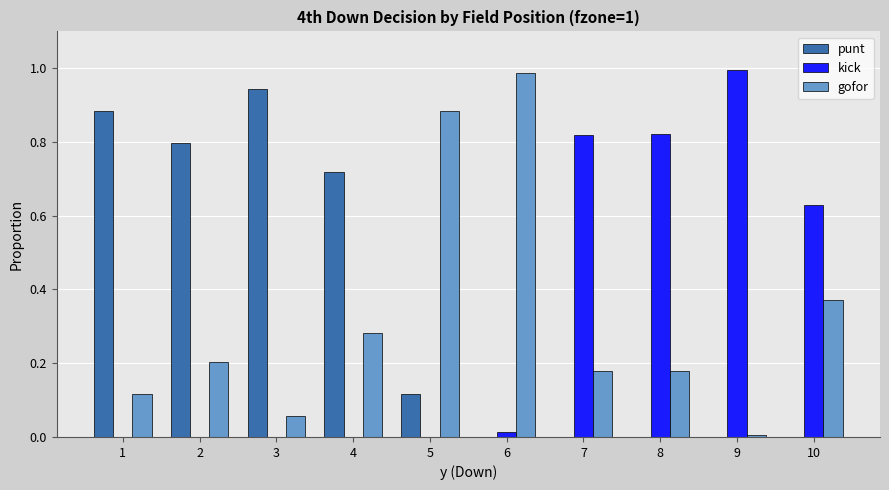

The value of punt at 2 is 1.4. True or false?

False